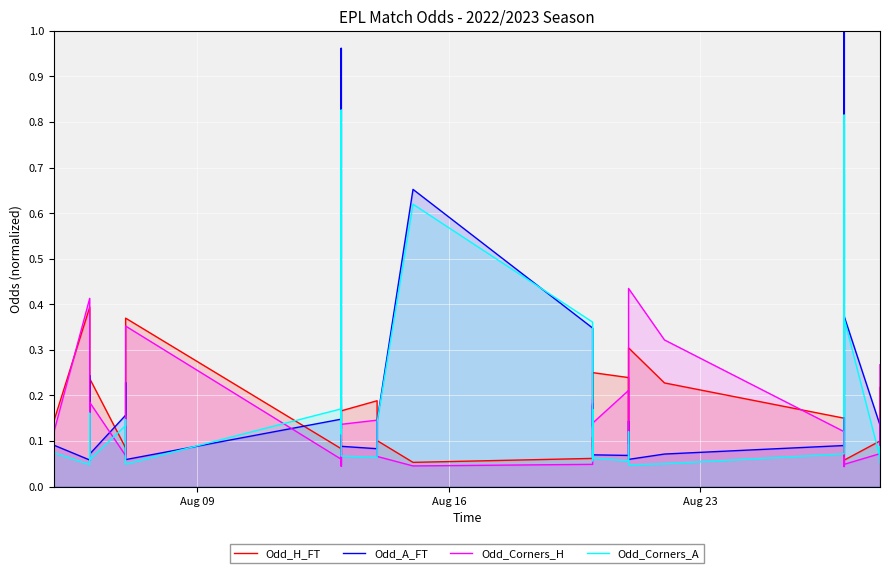

Reading right to left, transcribe all the data shown in this chart.

Odd_H_FT: 0.2	0.1	0.1	0.1	0.1	0.1	0.0	0.1	0.0	0.1	0.2	0.3	0.1	0.2	0.2	0.1	0.1	0.1	0.1	0.1	0.1	0.1	0.2	0.2	0.1	0.1	0.0	0.1	0.1	0.1	0.4	0.1	0.1	0.2	0.1	0.1	0.1	0.1	0.4	0.1
Odd_A_FT: 0.1	0.1	0.1	0.4	0.2	0.2	0.1	0.3	1.0	0.1	0.1	0.1	0.1	0.1	0.1	0.2	0.1	0.2	0.1	0.3	0.7	0.1	0.1	0.1	0.1	0.1	1.0	0.1	0.2	0.1	0.1	0.2	0.2	0.1	0.2	0.2	0.1	0.1	0.1	0.1
Odd_Corners_H: 0.3	0.1	0.1	0.0	0.1	0.1	0.0	0.0	0.0	0.1	0.3	0.4	0.1	0.2	0.1	0.1	0.1	0.2	0.1	0.0	0.0	0.1	0.1	0.1	0.1	0.1	0.0	0.1	0.1	0.1	0.4	0.1	0.1	0.2	0.1	0.1	0.1	0.1	0.4	0.1
Odd_Corners_A: 0.1	0.1	0.1	0.4	0.2	0.2	0.7	0.4	0.8	0.1	0.0	0.0	0.1	0.1	0.1	0.2	0.1	0.1	0.1	0.4	0.6	0.1	0.1	0.1	0.1	0.1	0.8	0.1	0.3	0.2	0.0	0.1	0.1	0.1	0.2	0.2	0.1	0.1	0.0	0.1